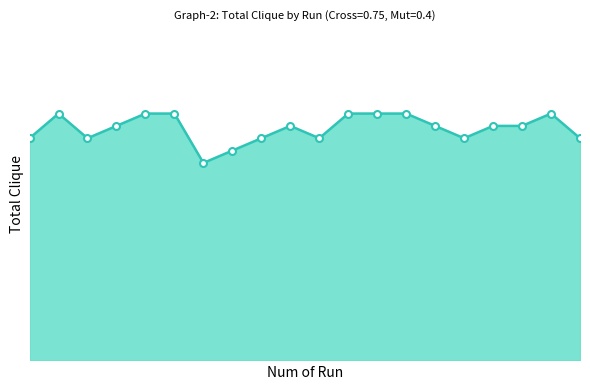

How many lines are shown in the chart?

1